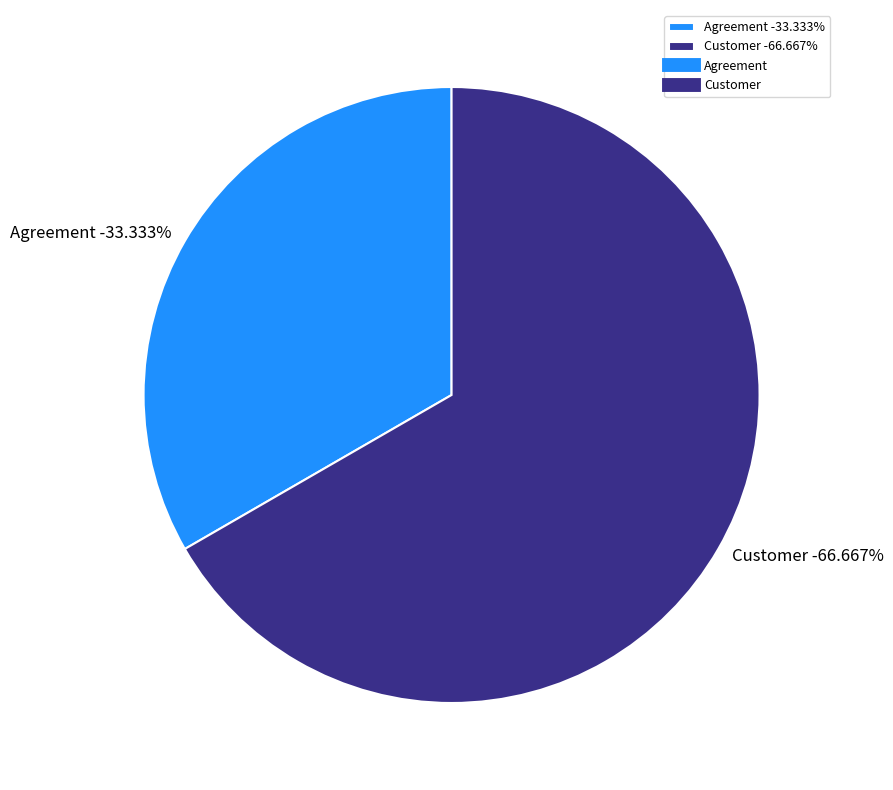

To the nearest percent, what is the combined percentage of Customer and Agreement?

100%